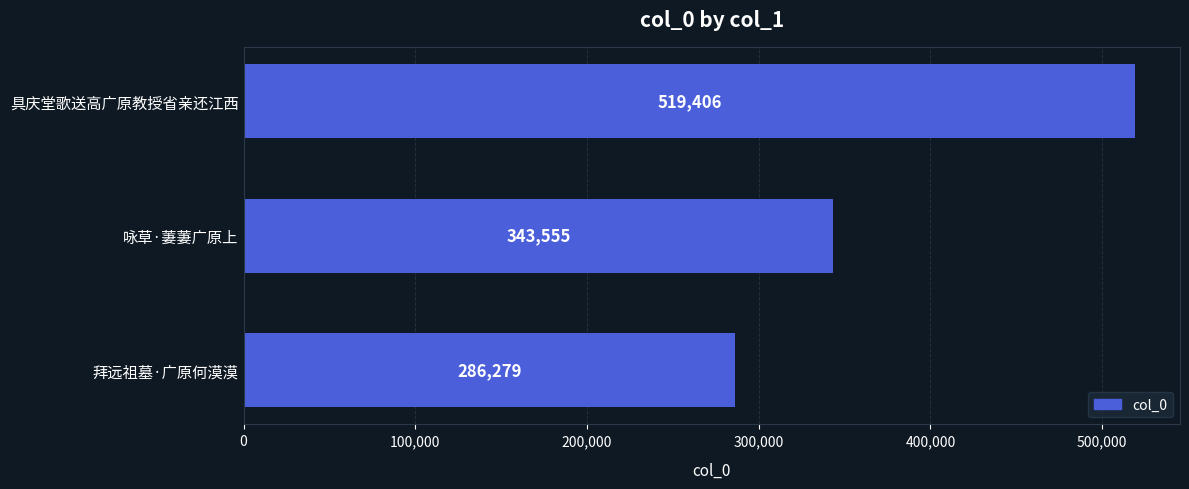

Read the value at 具庆堂歌送高广原教授省亲还江西, to the nearest 100.

519400